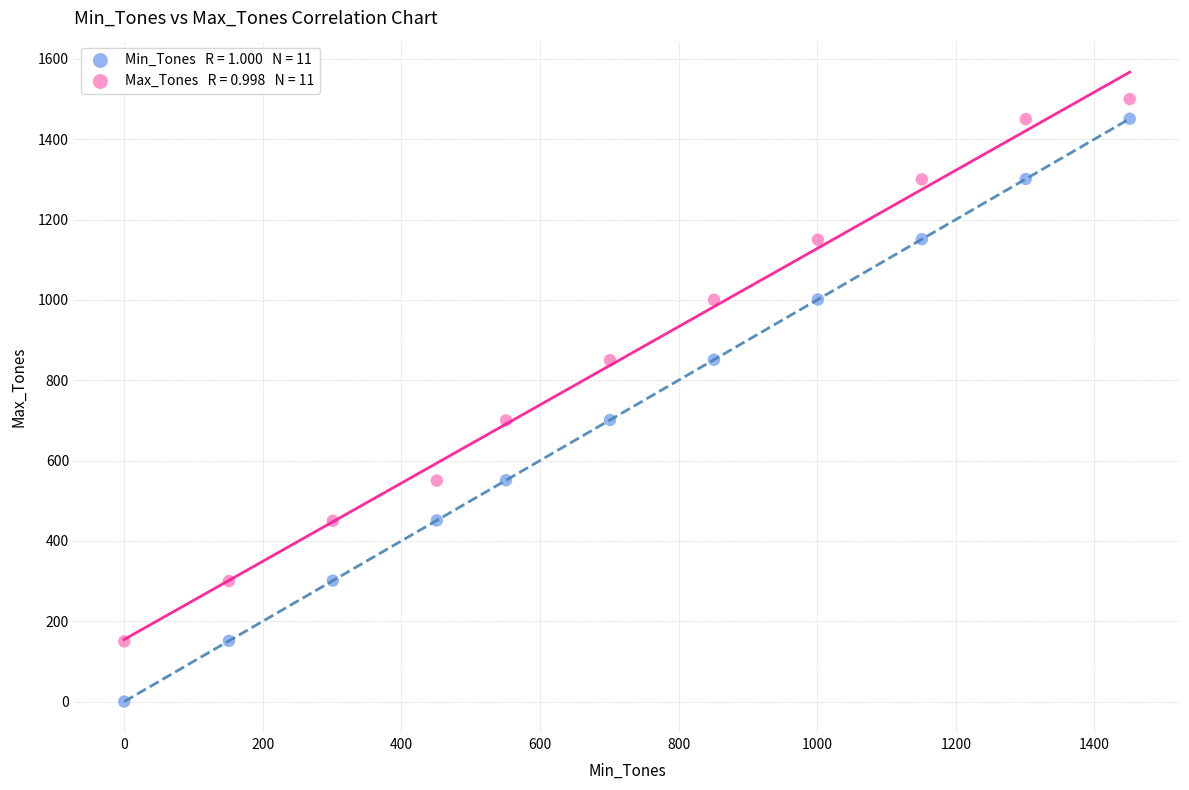

Across all data points, what is the range of Y values (max minus min)?

1500